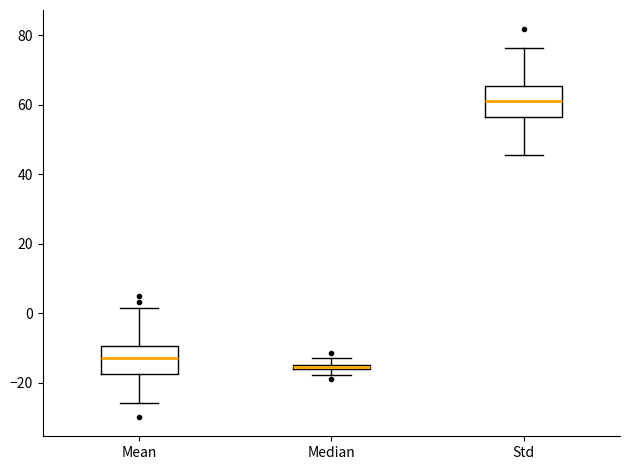

Where does the lower whisker of the box for Std end on the y-axis? The values are not printed on the chart, so give them approximately, as read against the axis.

46